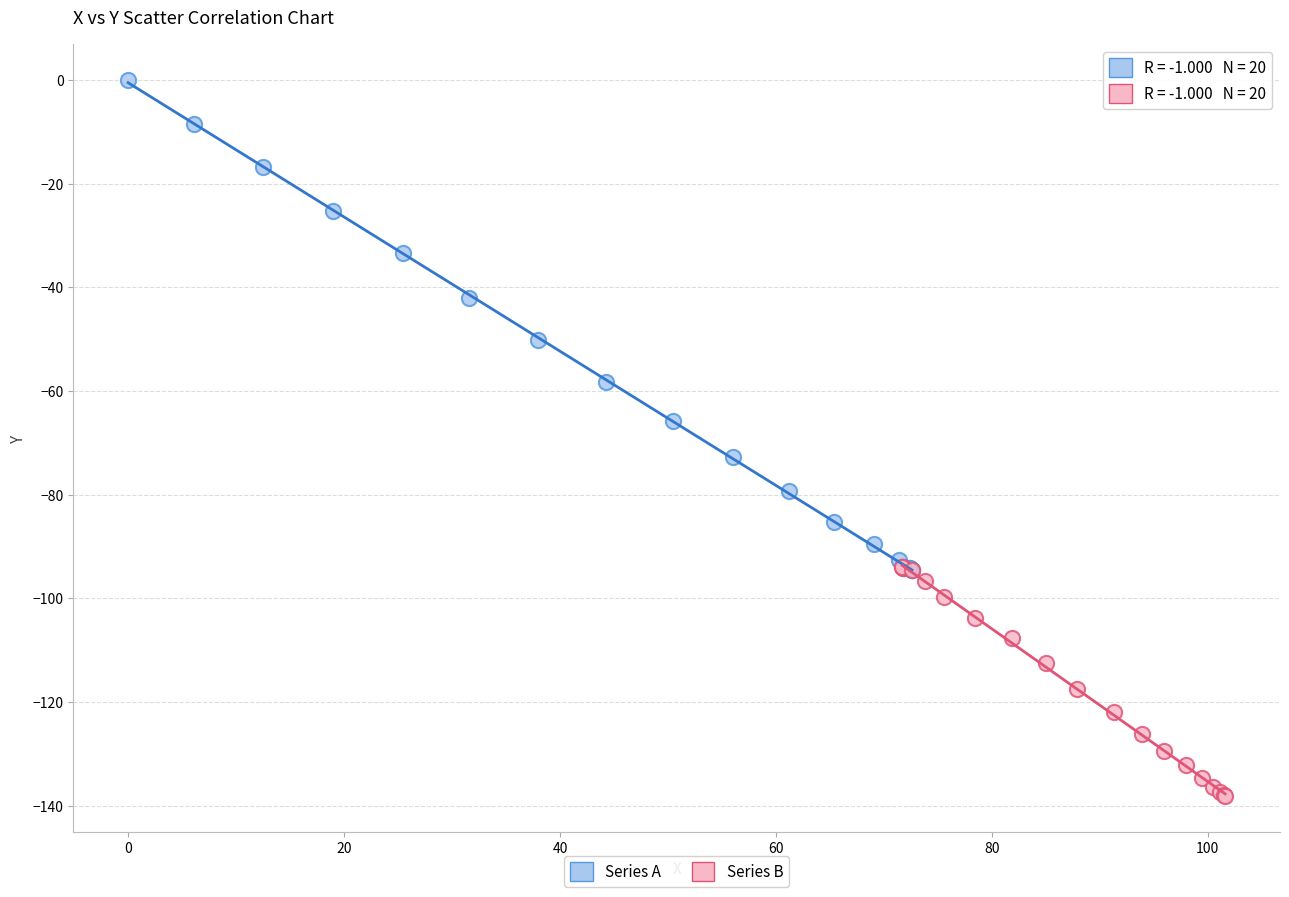

Which series contains the lowest Y value?

Series B